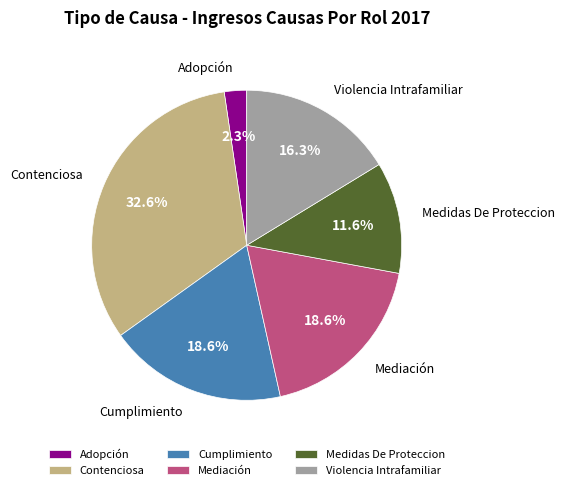

To the nearest percent, what is the difference between the Medidas De Proteccion and Adopción slice percentages?

9%